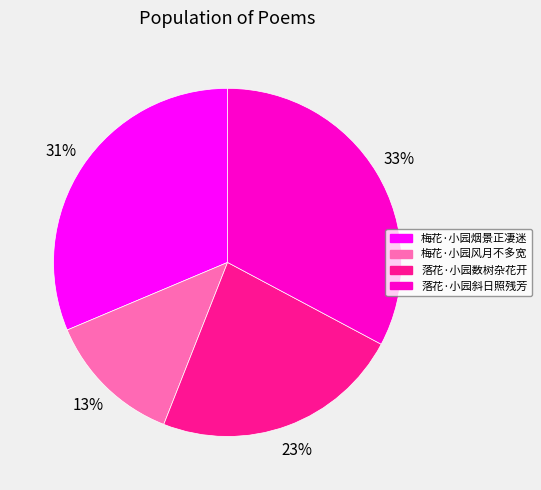

Does 梅花·小园风月不多宽 represent more than half of the total?

No